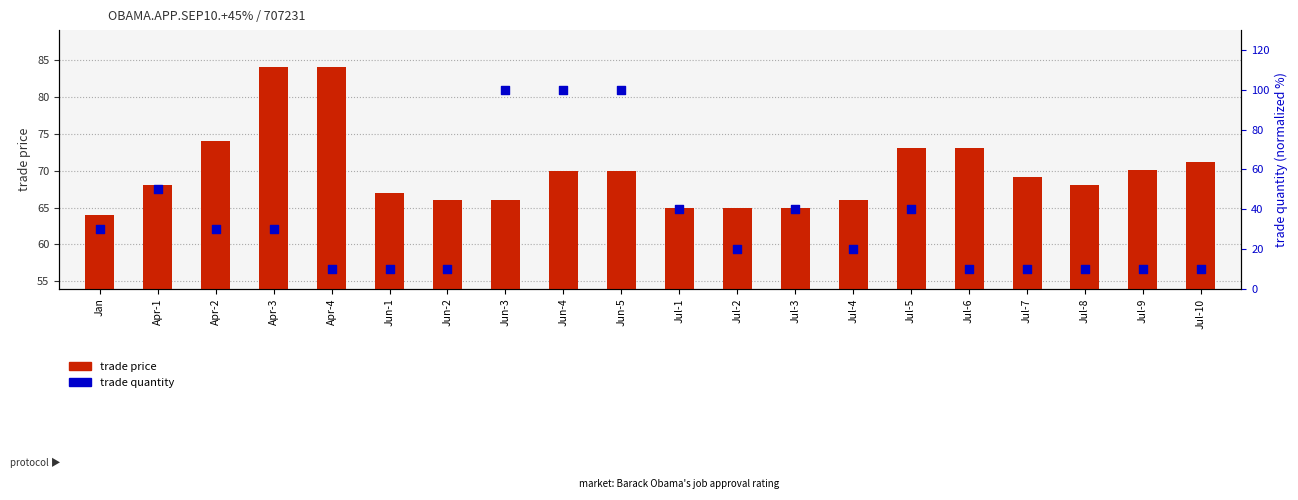

What are all the series names shown in the legend?

trade price, trade quantity